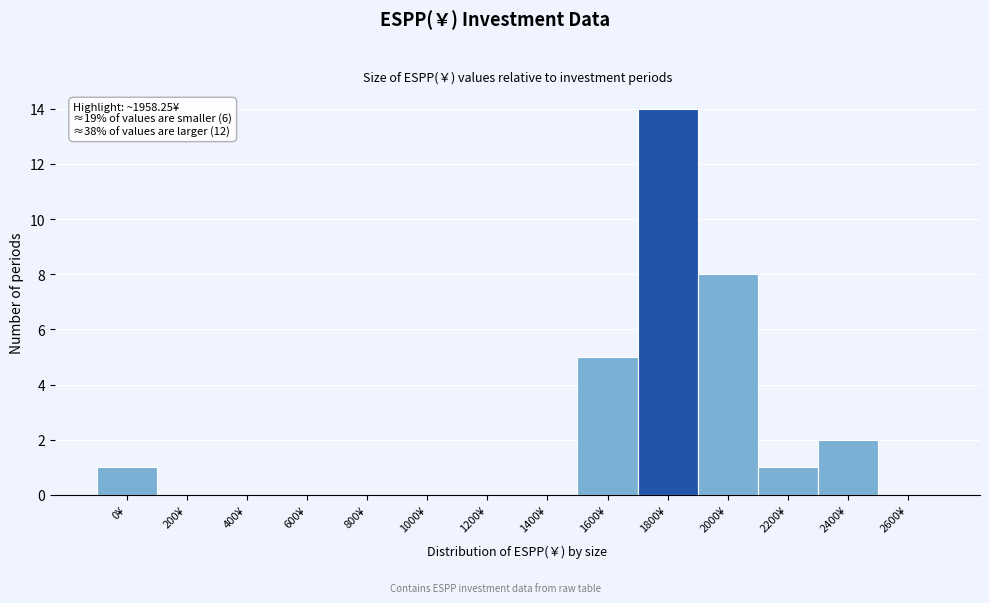

Reading right to left, transcribe all the data shown in this chart.

2600¥=0	2400¥=2	2200¥=1	2000¥=8	1800¥=14	1600¥=5	1400¥=0	1200¥=0	1000¥=0	800¥=0	600¥=0	400¥=0	200¥=0	0¥=1